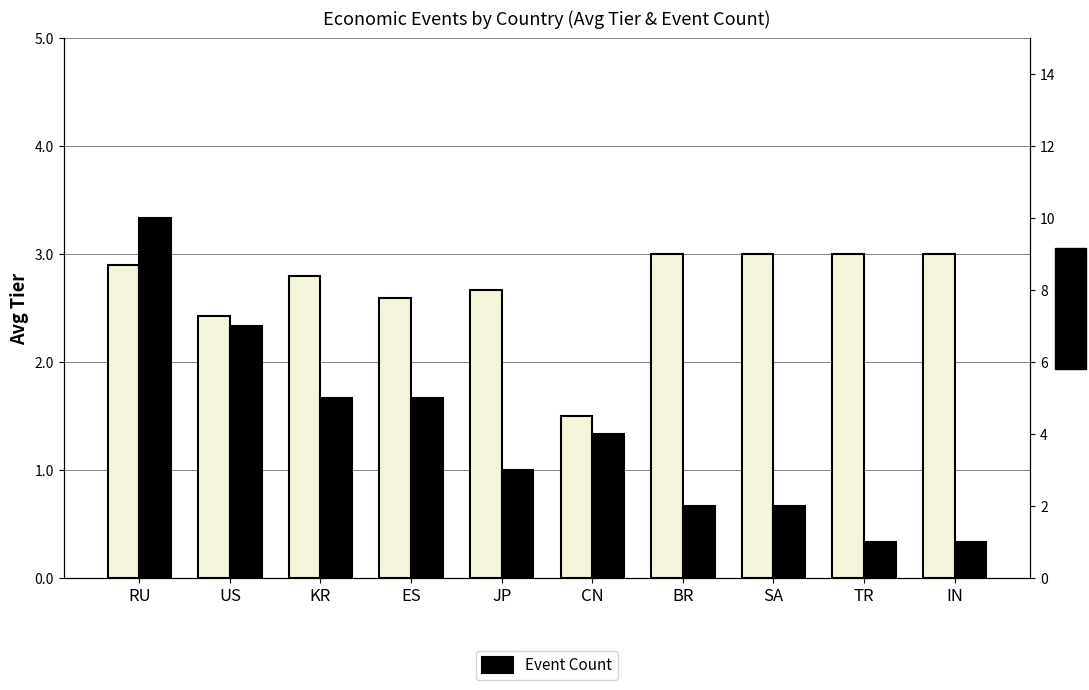

At BR, list the series in order from largest to smallest.

Avg Tier, Event Count